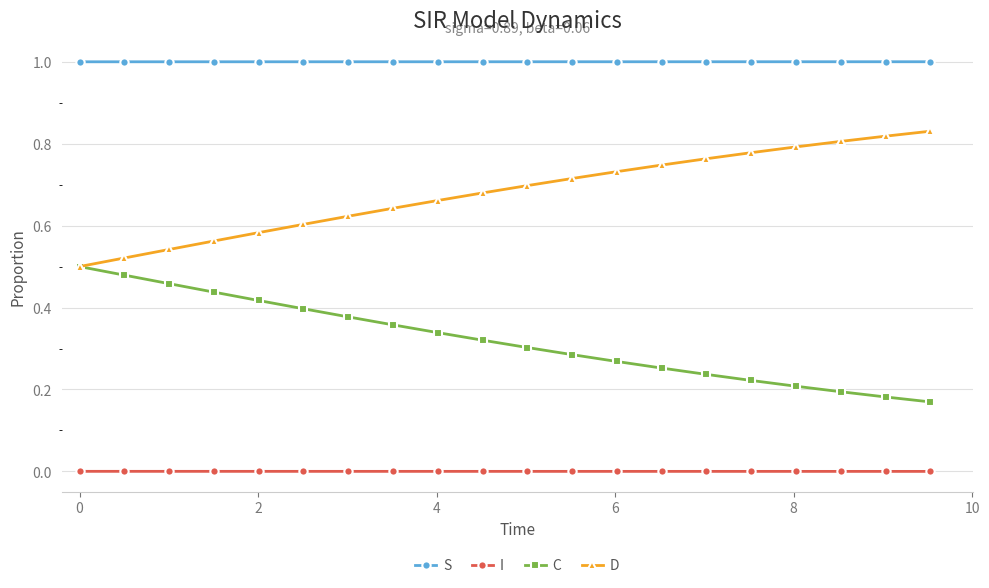

Which series has the largest total across all categories?

S